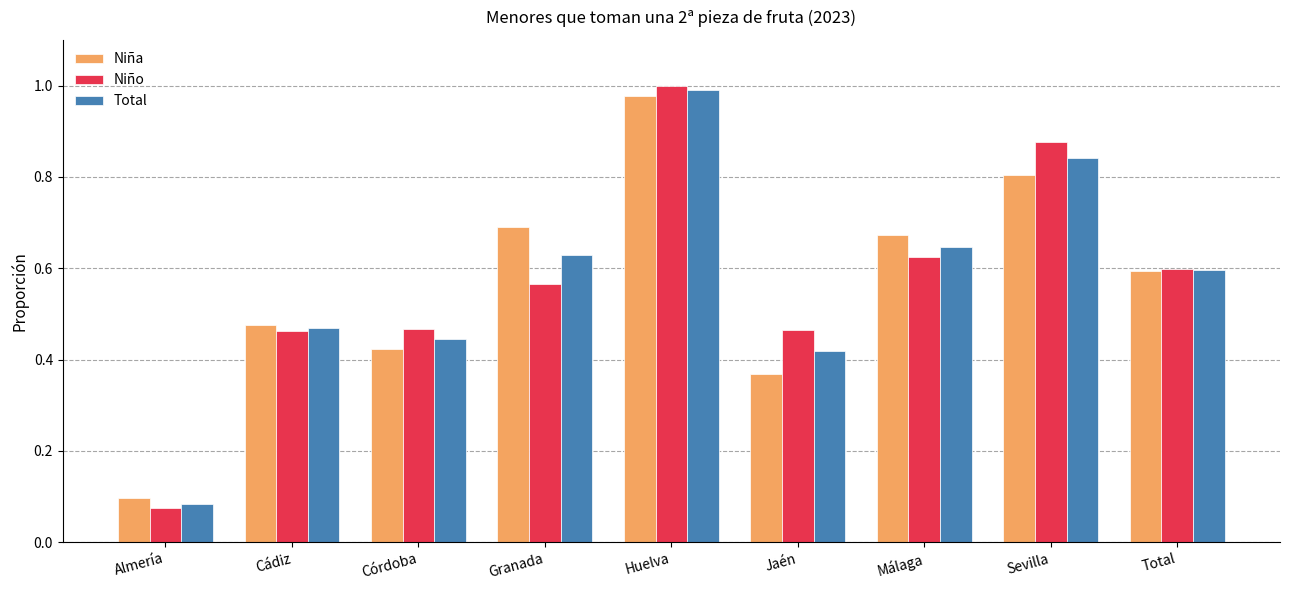

The value of Total at Huelva is 1.6. True or false?

False